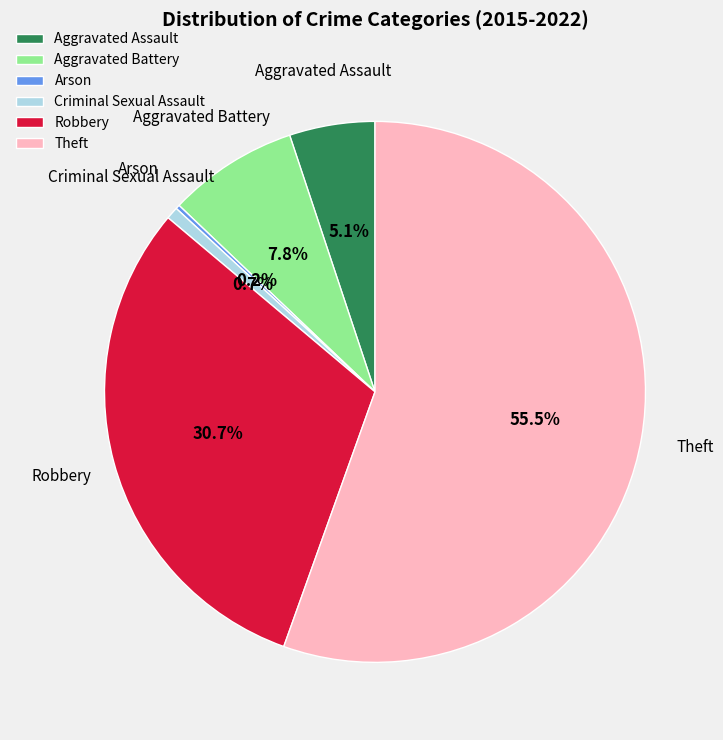

Which has a higher value, Theft or Robbery?

Theft